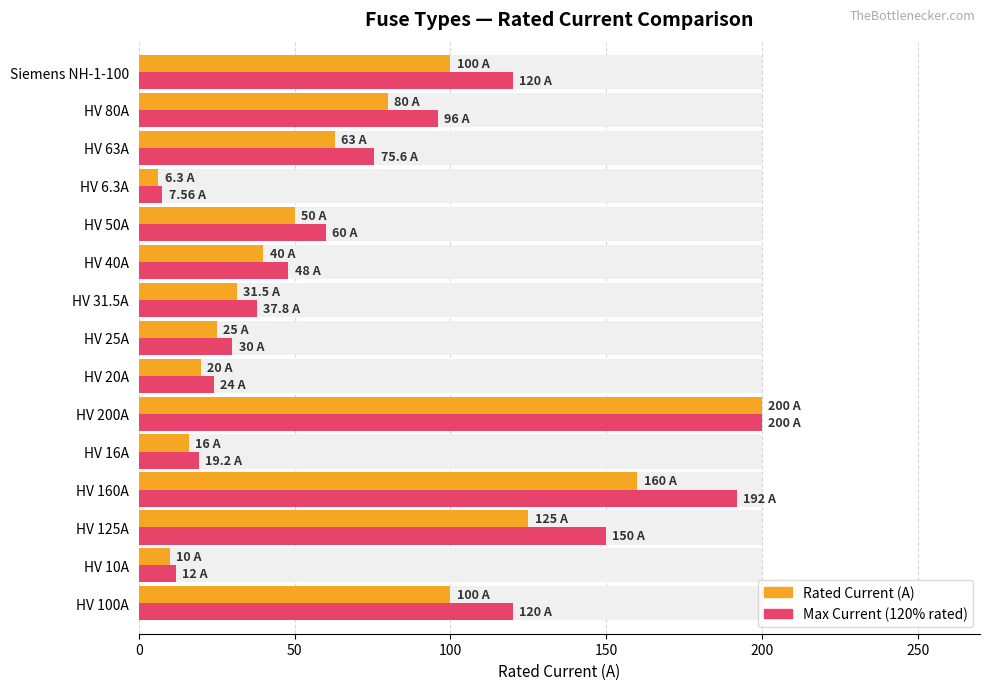

At how many categories does at least one series exceed 37?

10